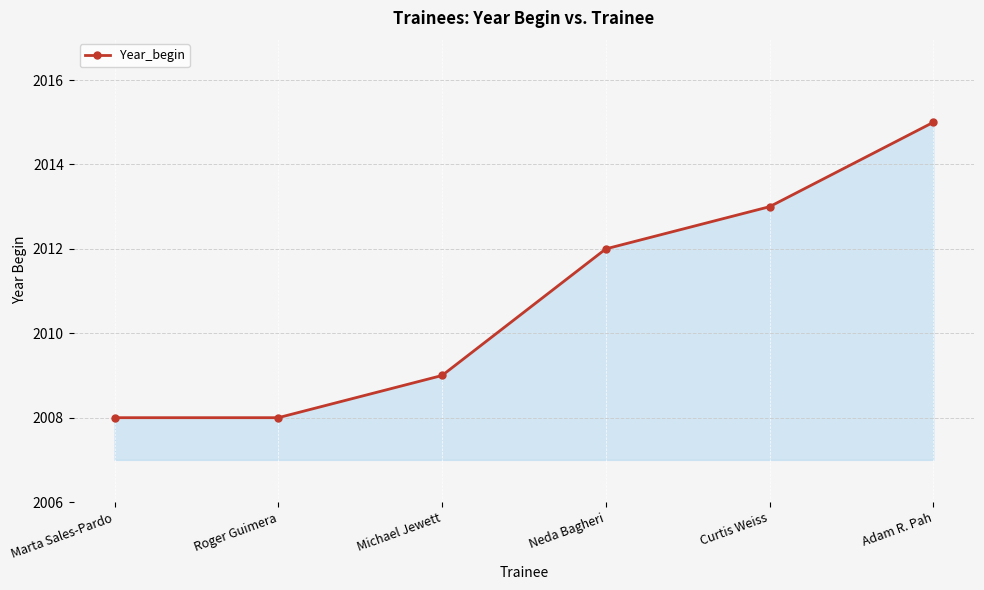

What value does the data have at Neda Bagheri?

2012